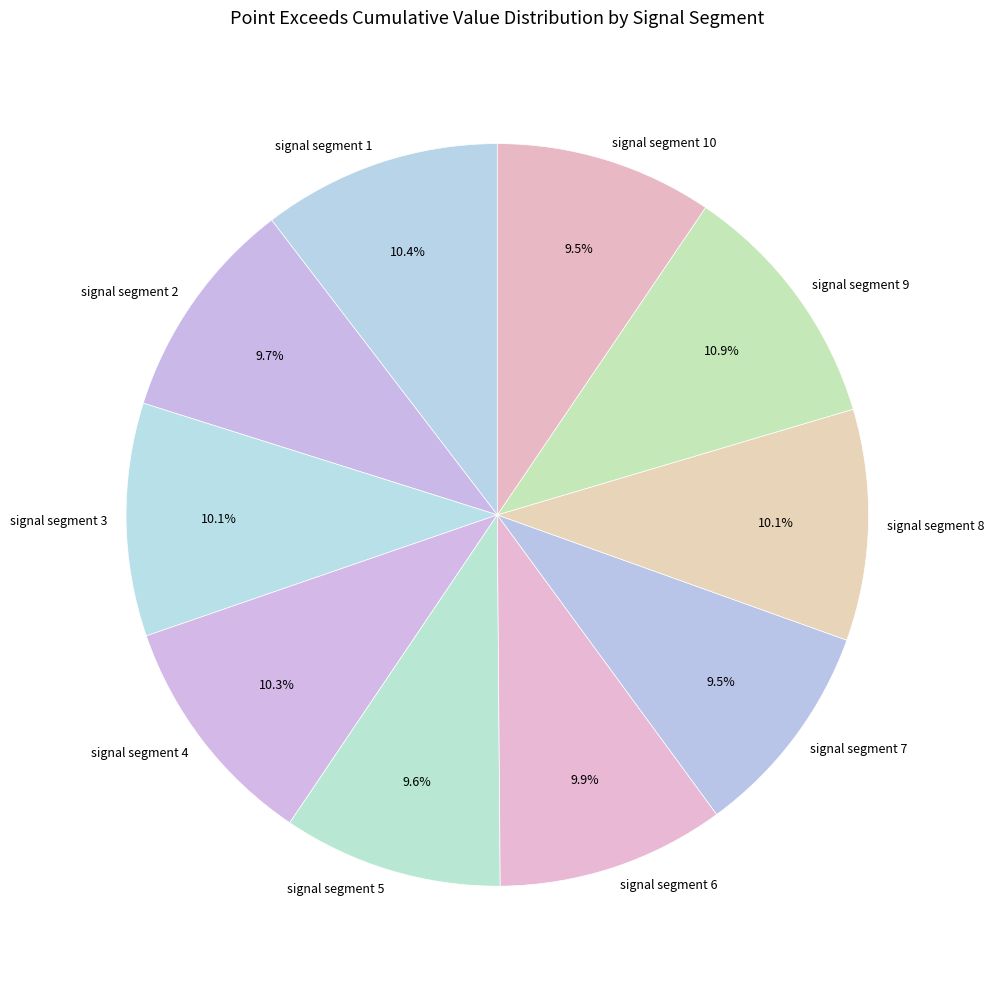

Is it true that signal segment 4 is 10% of the pie?

True